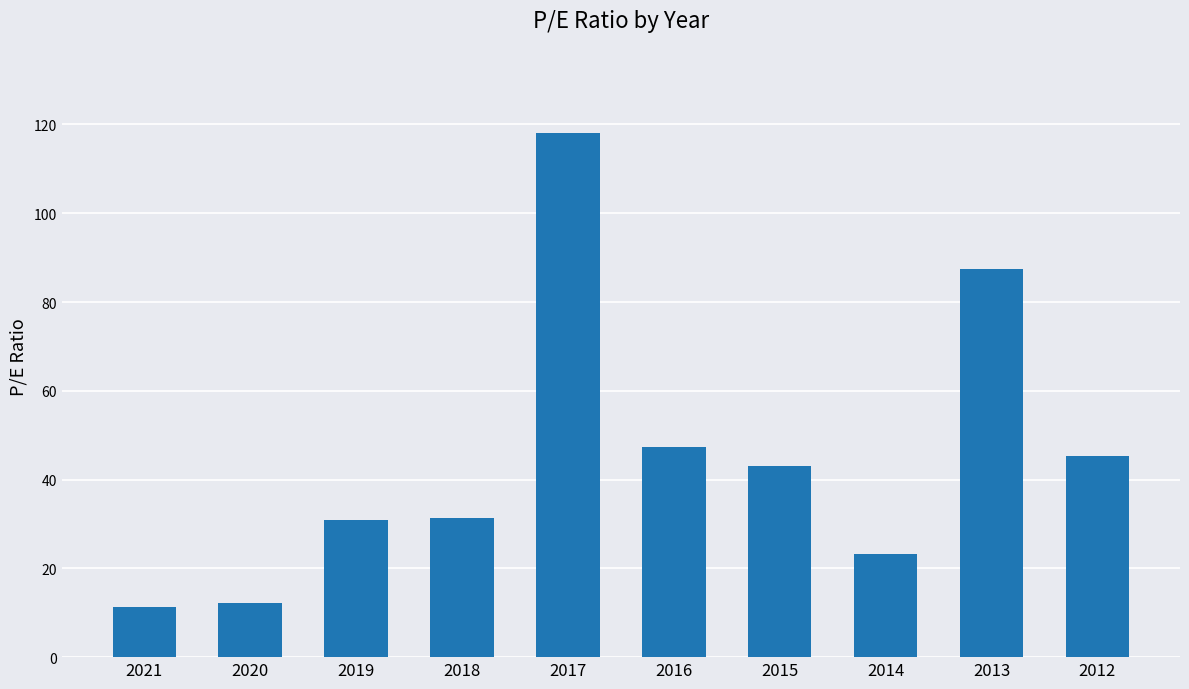

What is the value of the 3rd bar from the left?

30.9